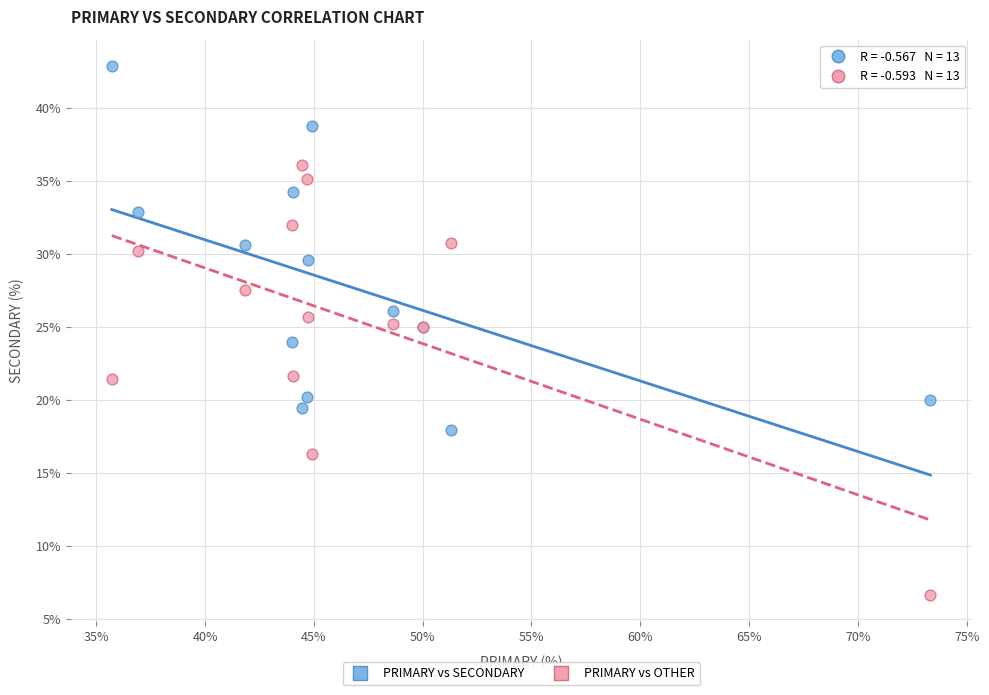

Which series reaches the maximum Y coordinate?

PRIMARY vs SECONDARY